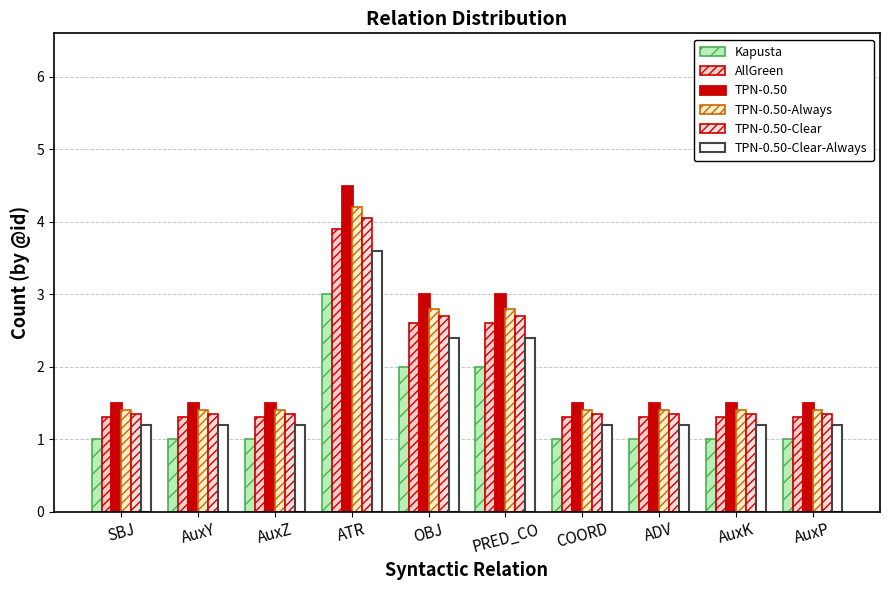

Reading left to right, what are all the values shown in this chart?

Kapusta: SBJ=1.0	AuxY=1.0	AuxZ=1.0	ATR=3.0	OBJ=2.0	PRED_CO=2.0	COORD=1.0	ADV=1.0	AuxK=1.0	AuxP=1.0
AllGreen: SBJ=1.3	AuxY=1.3	AuxZ=1.3	ATR=3.9	OBJ=2.6	PRED_CO=2.6	COORD=1.3	ADV=1.3	AuxK=1.3	AuxP=1.3
TPN-0.50: SBJ=1.5	AuxY=1.5	AuxZ=1.5	ATR=4.5	OBJ=3.0	PRED_CO=3.0	COORD=1.5	ADV=1.5	AuxK=1.5	AuxP=1.5
TPN-0.50-Always: SBJ=1.4	AuxY=1.4	AuxZ=1.4	ATR=4.2	OBJ=2.8	PRED_CO=2.8	COORD=1.4	ADV=1.4	AuxK=1.4	AuxP=1.4
TPN-0.50-Clear: SBJ=1.4	AuxY=1.4	AuxZ=1.4	ATR=4.1	OBJ=2.7	PRED_CO=2.7	COORD=1.4	ADV=1.4	AuxK=1.4	AuxP=1.4
TPN-0.50-Clear-Always: SBJ=1.2	AuxY=1.2	AuxZ=1.2	ATR=3.6	OBJ=2.4	PRED_CO=2.4	COORD=1.2	ADV=1.2	AuxK=1.2	AuxP=1.2